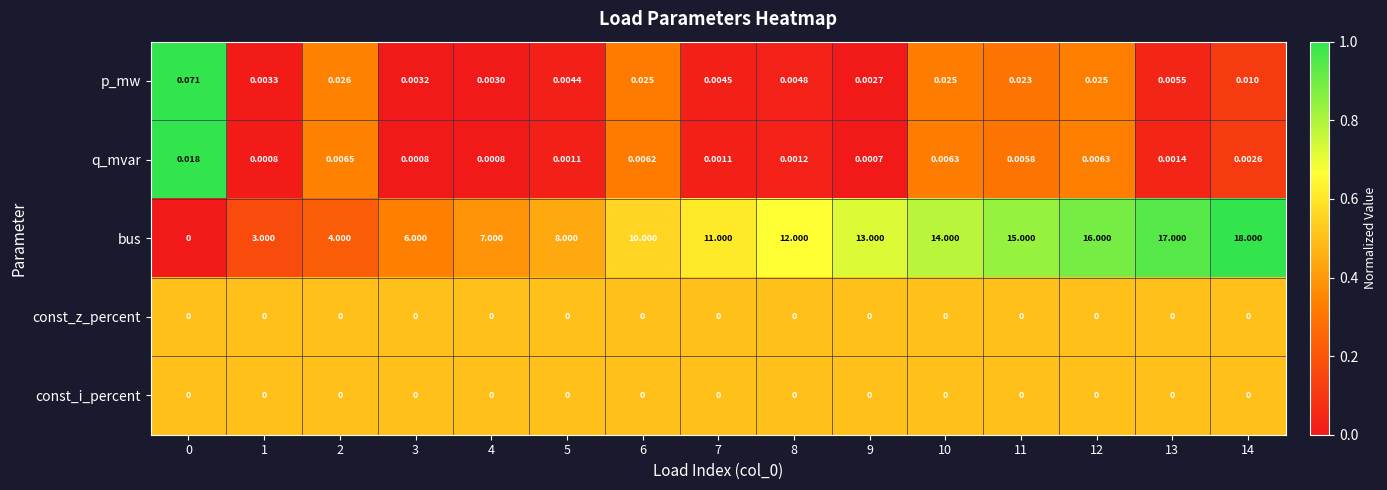

Which series has the widest spread of values?

bus